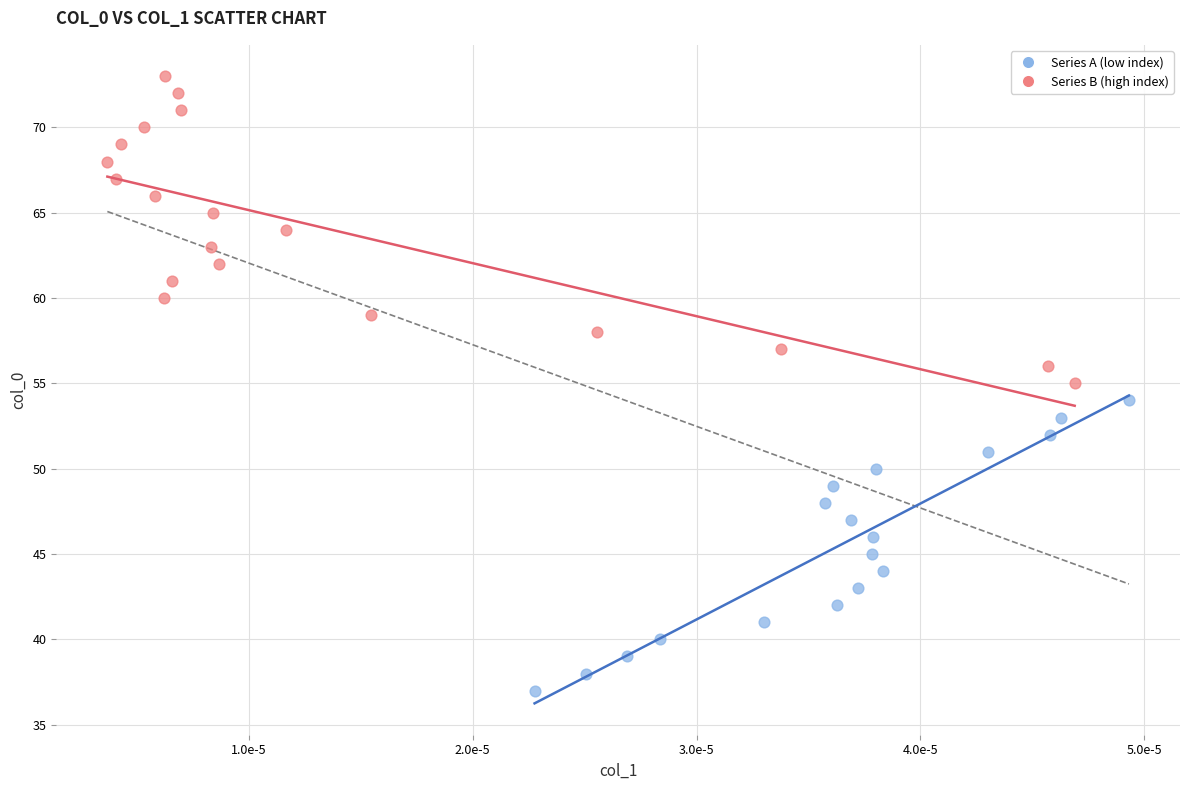

Which series contains the highest Y value?

Series B (high index)